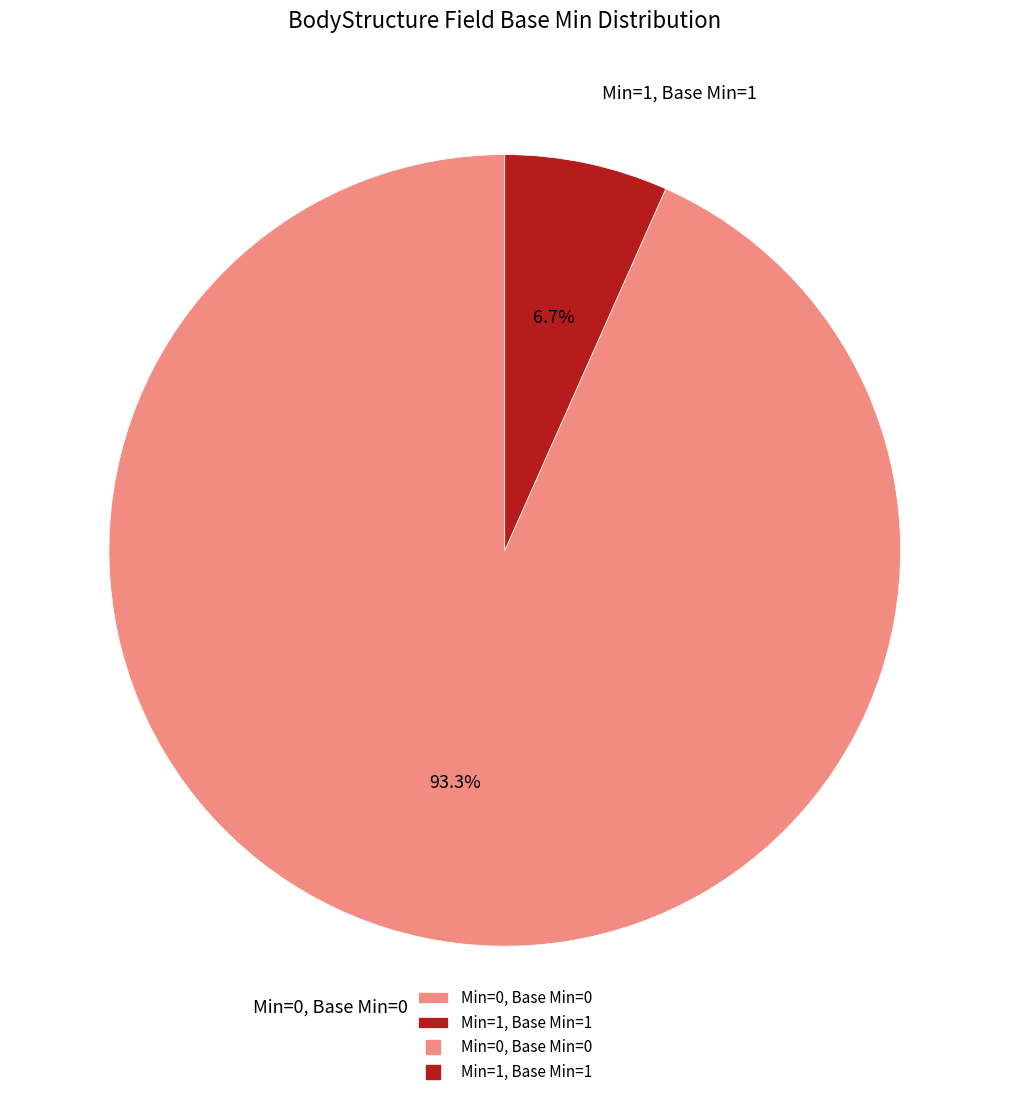

Which slice represents more than half of the pie?

Min=0, Base Min=0